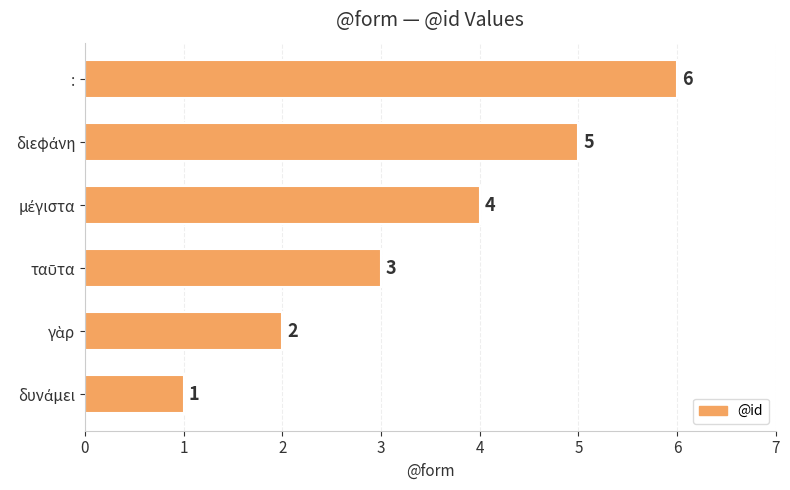

At which category does the chart reach its peak across all series?

: